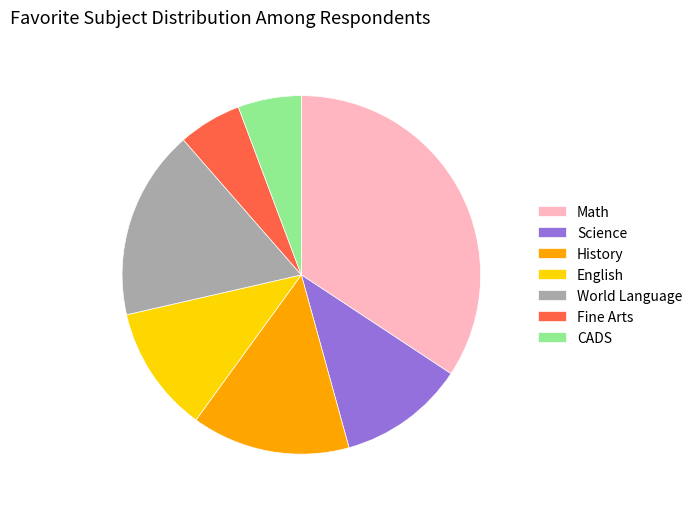

Approximately how many times larger is the value at Math compared to Fine Arts?

6.0